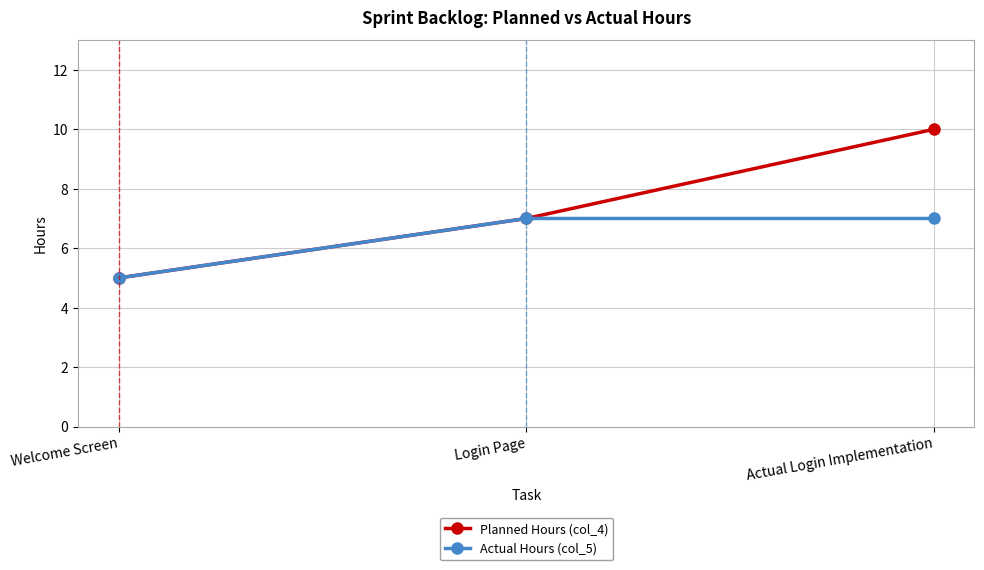

Reading right to left, transcribe all the data shown in this chart.

Planned Hours (col_4): 10	7	5
Actual Hours (col_5): 7	7	5